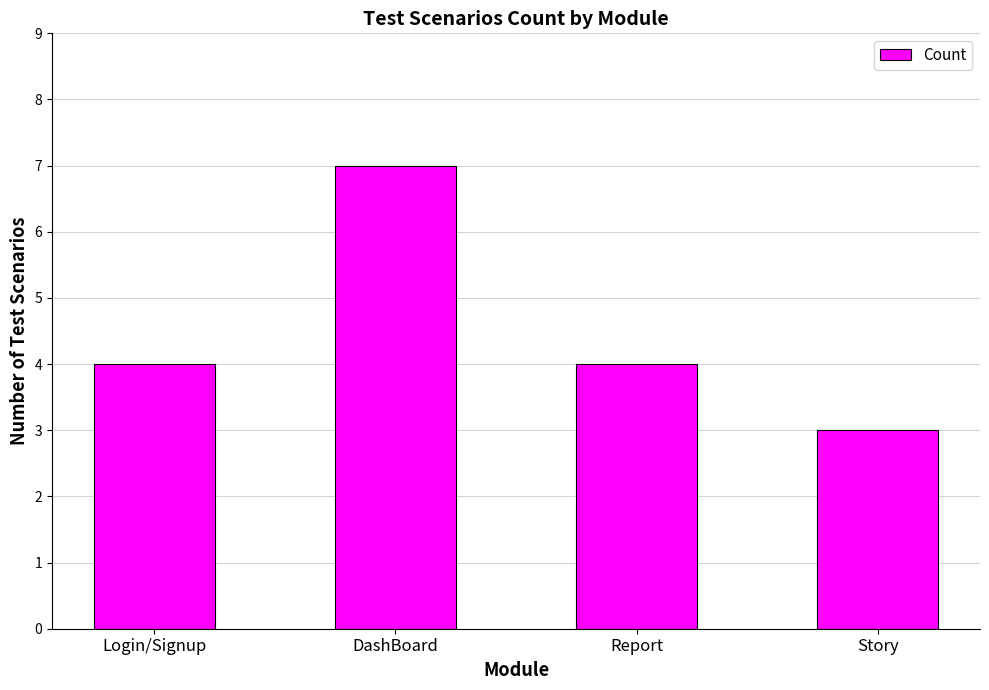

What is the ratio of the value at Login/Signup to the value at Story?

1.3